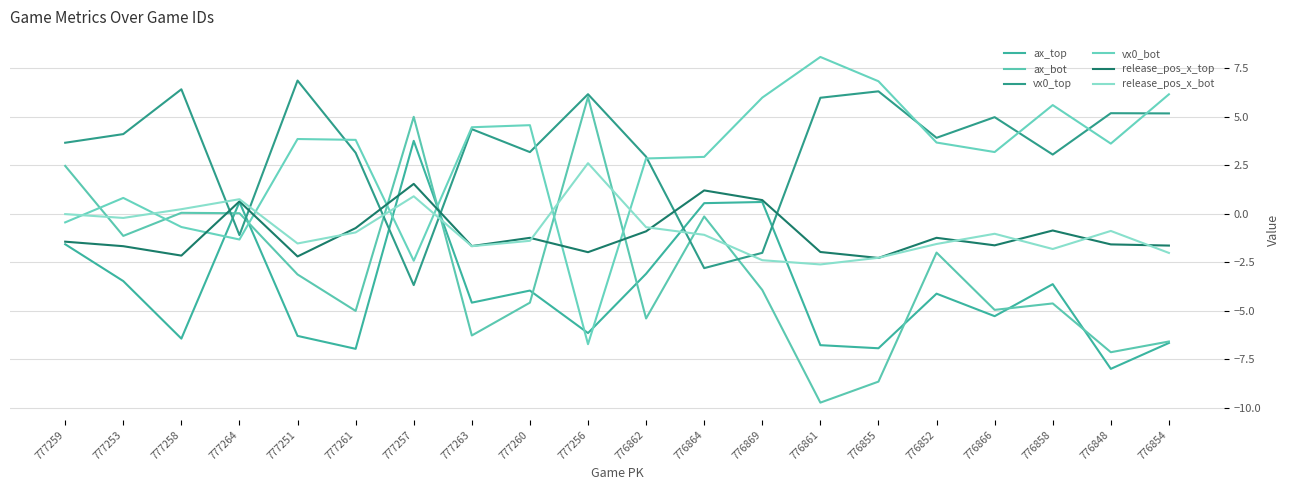

Rank the series by their maximum value, from highest to lowest.

vx0_bot, vx0_top, ax_bot, ax_top, release_pos_x_bot, release_pos_x_top